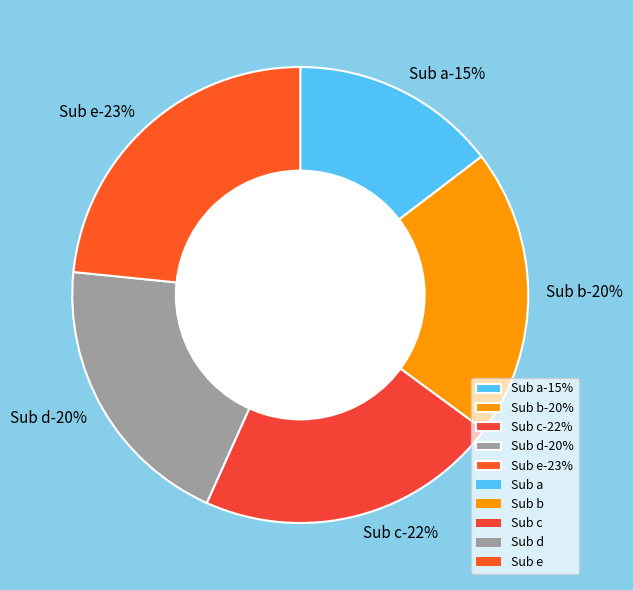

What percentage is NOT represented by Sub a?

85.4%